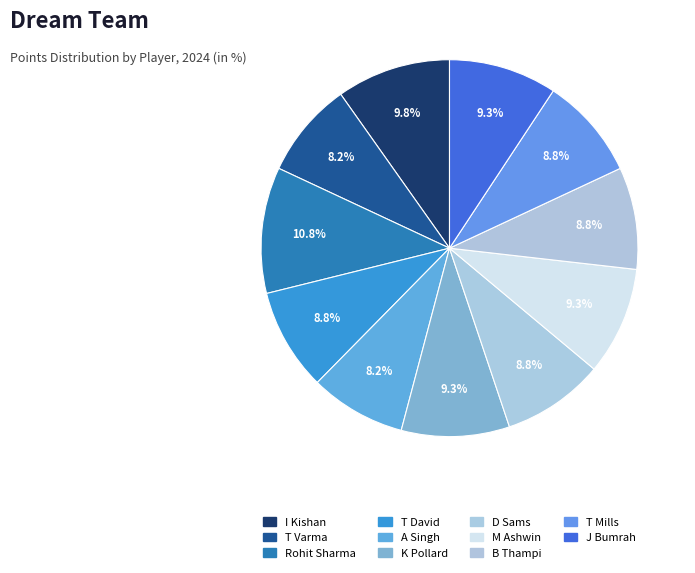

Count the number of slices in the pie.

11